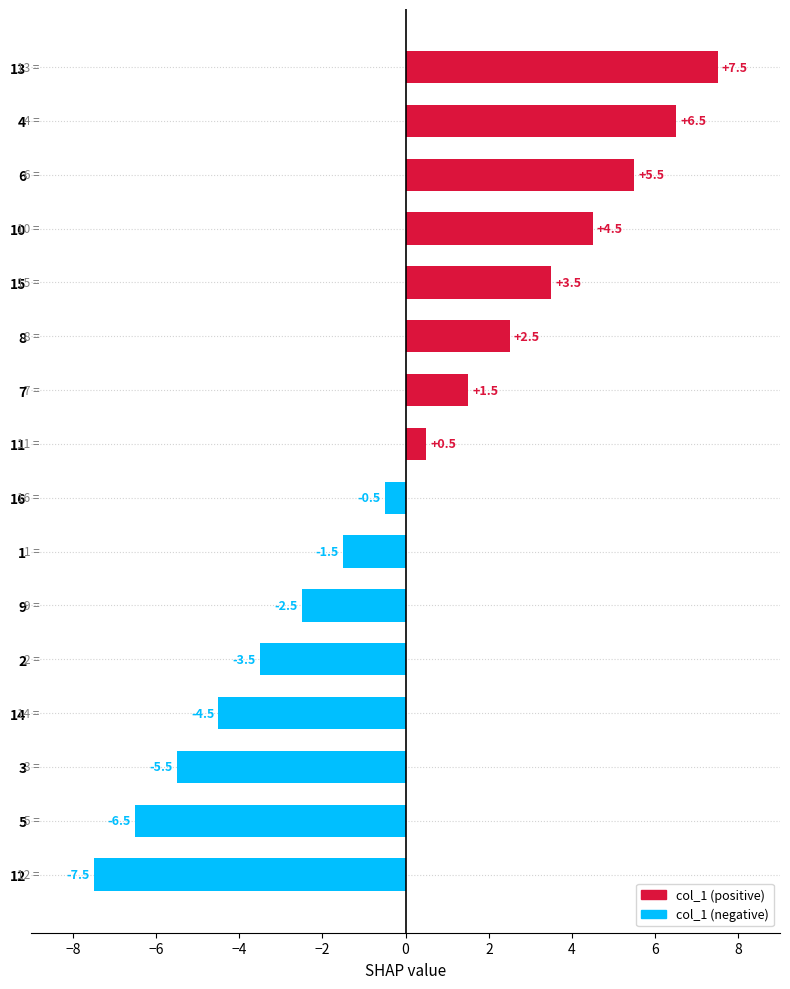

Which has a higher value, 12 or 15?

15